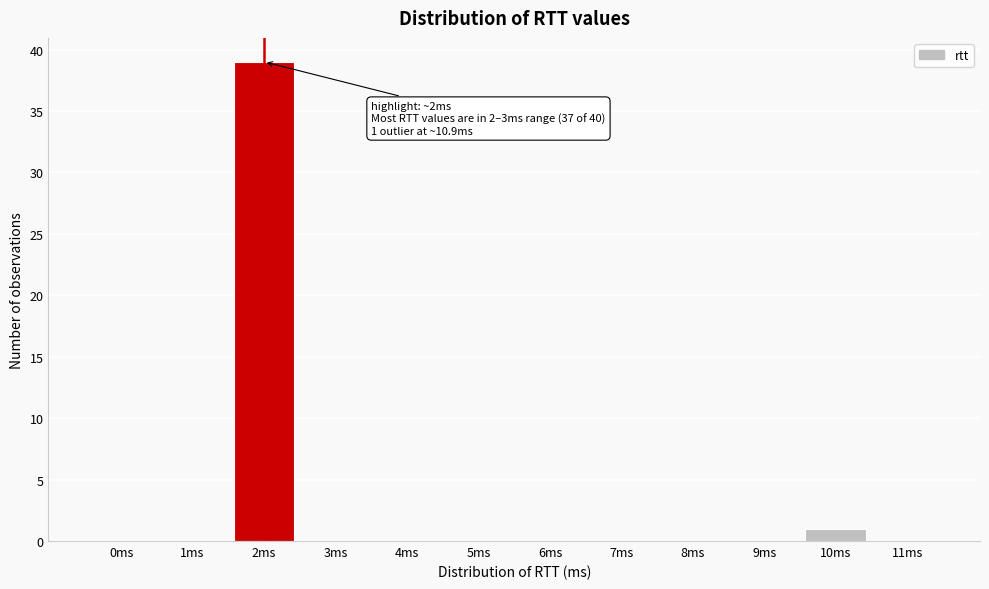

Reading left to right, transcribe all the data shown in this chart.

0ms=0	1ms=0	2ms=39	3ms=0	4ms=0	5ms=0	6ms=0	7ms=0	8ms=0	9ms=0	10ms=1	11ms=0